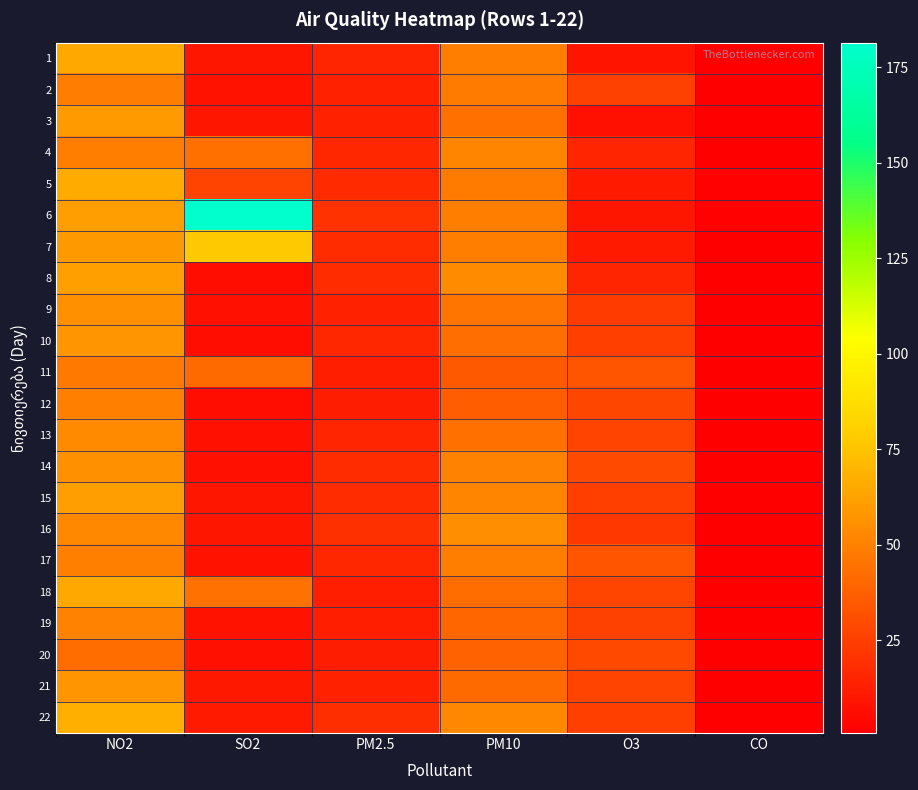

Which category has the highest value across all series?

SO2